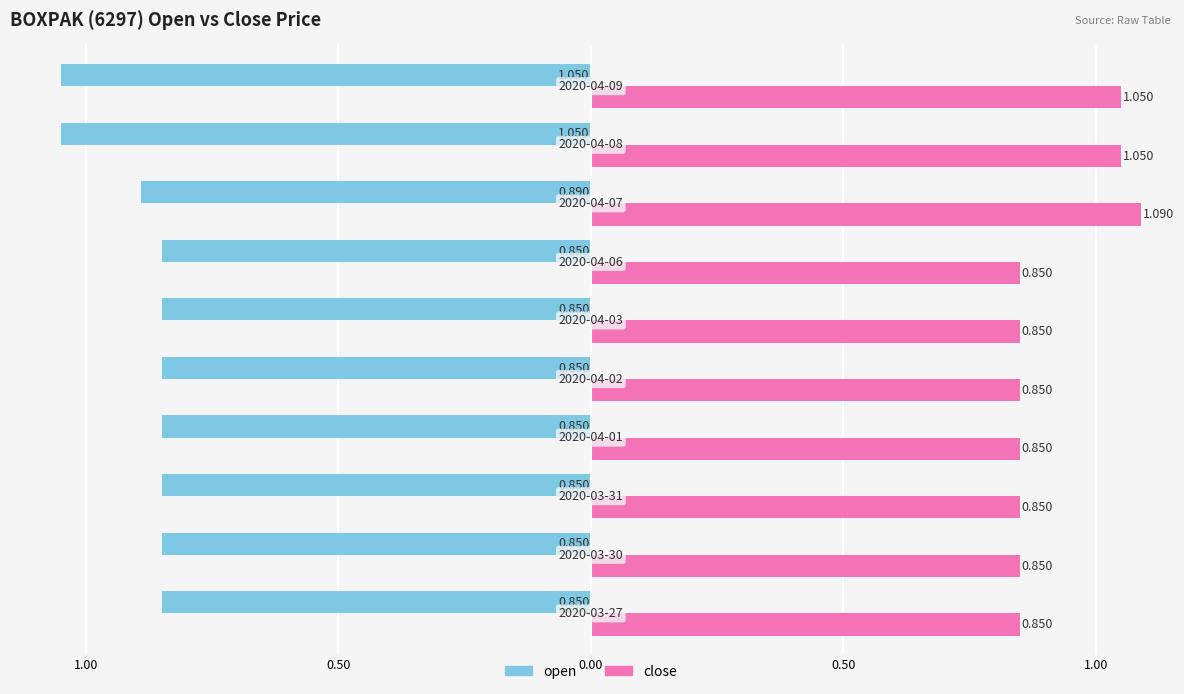

What are all the series names shown in the legend?

open, close